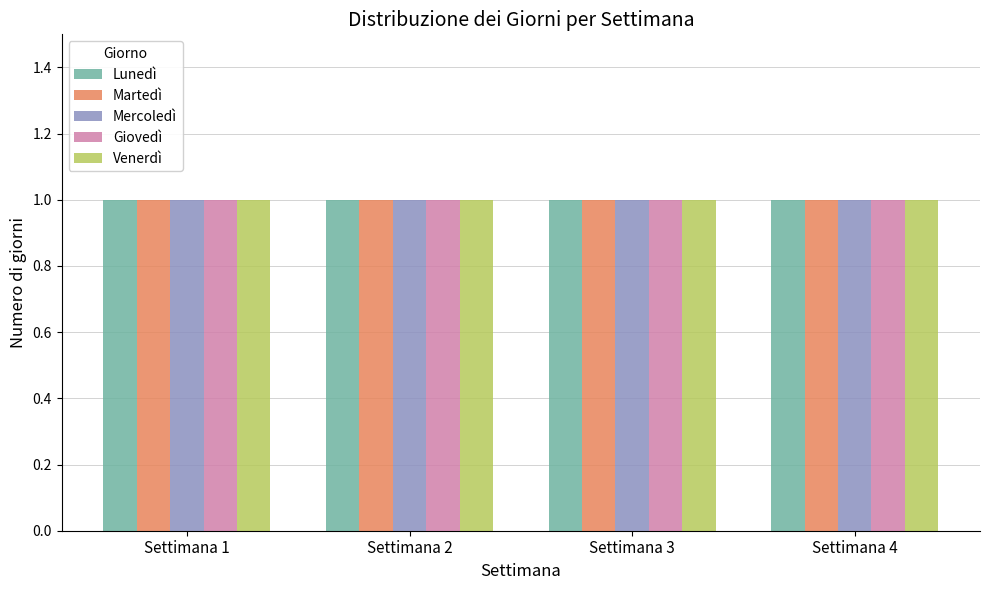

Which series changed the most between Settimana 1 and Settimana 3?

Lunedì